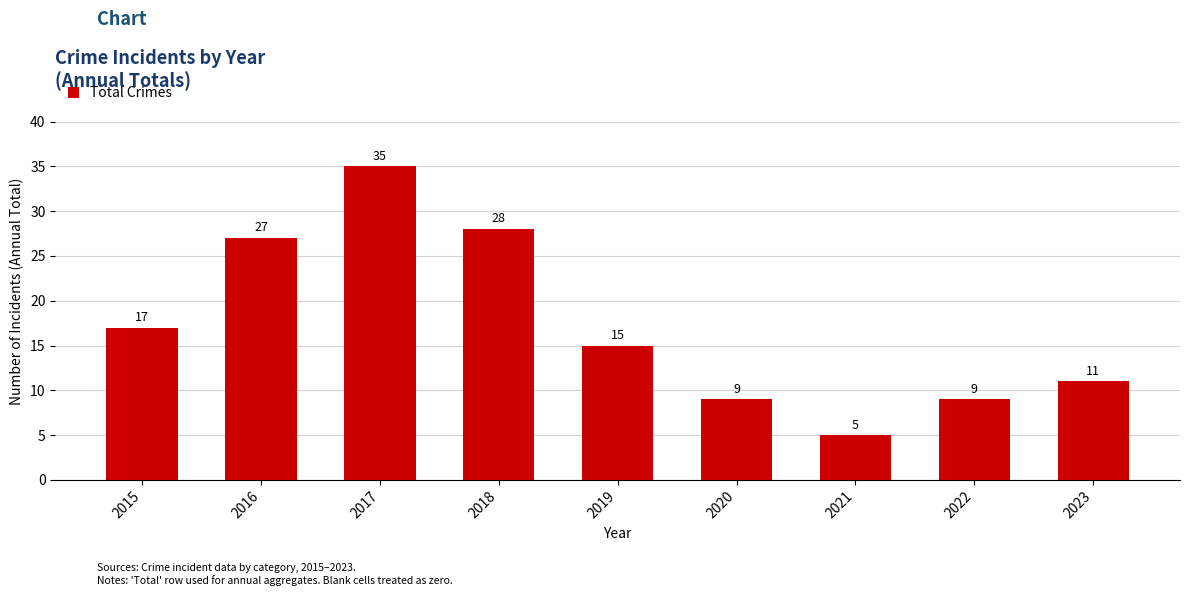

What is the change in value from 2018 to 2022?

-19